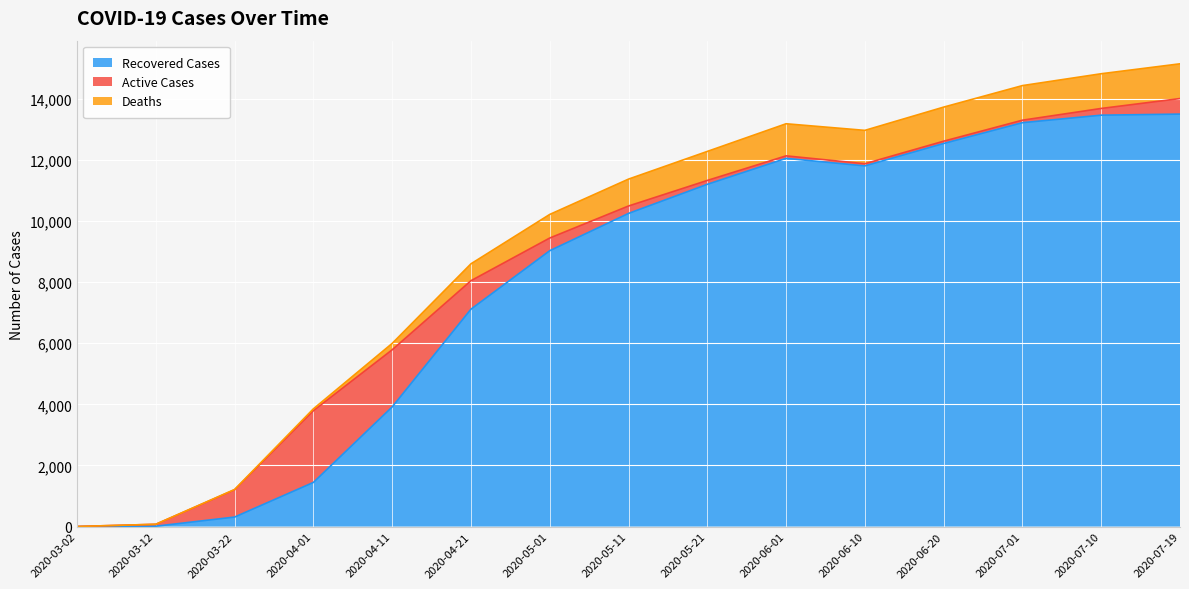

True or false: Recovered Cases and Deaths intersect in this chart.

False